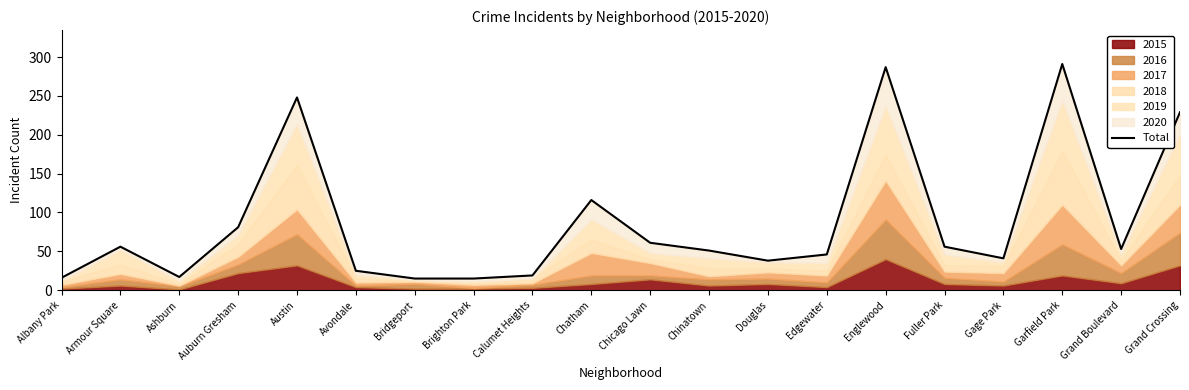

What is the difference between the maximum and second lowest values?

276